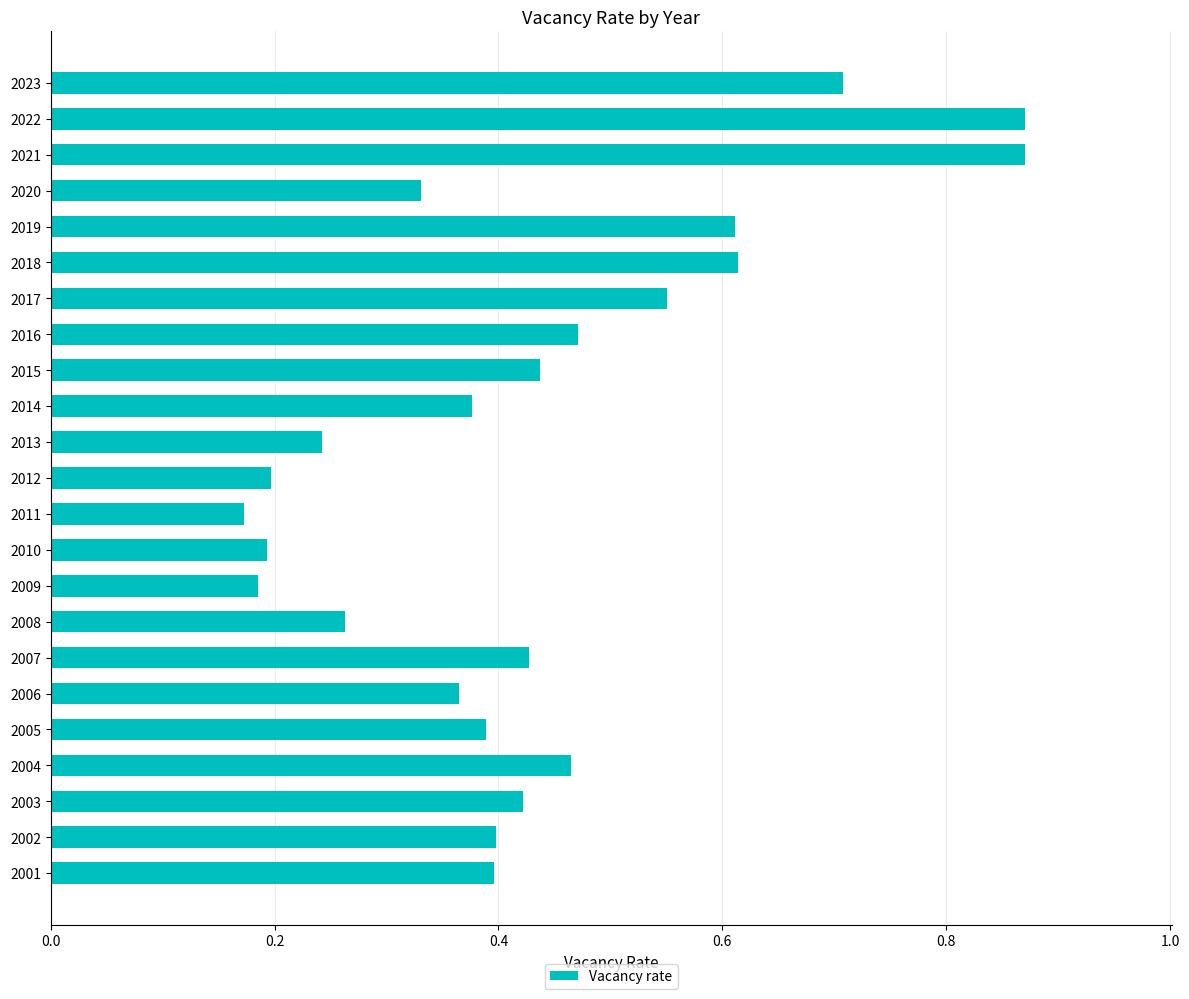

What is the change in value from 2023 to 2003?

-0.3